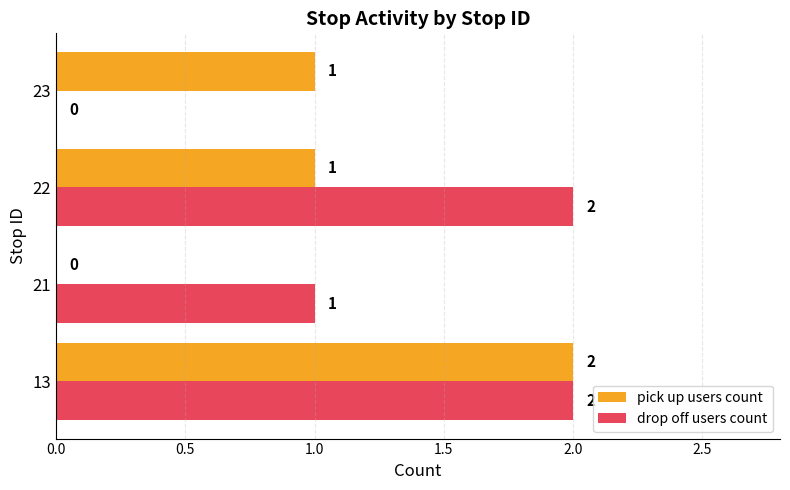

How many data points does each series have?

4